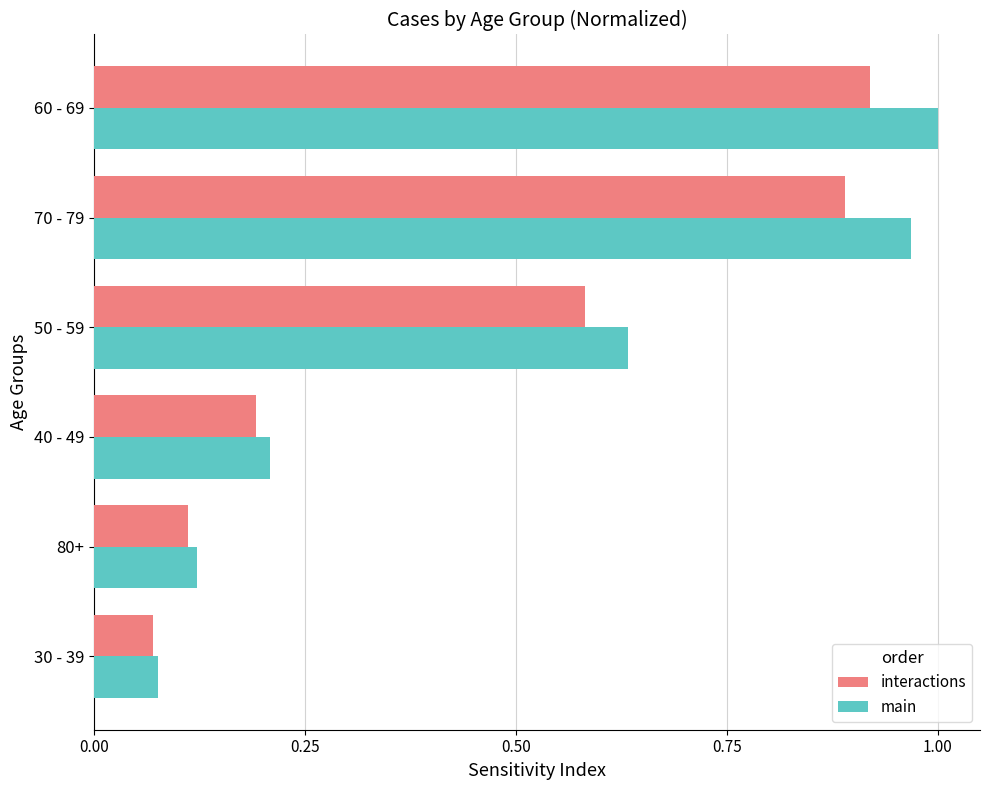

At which category does the chart reach its peak across all series?

60 - 69